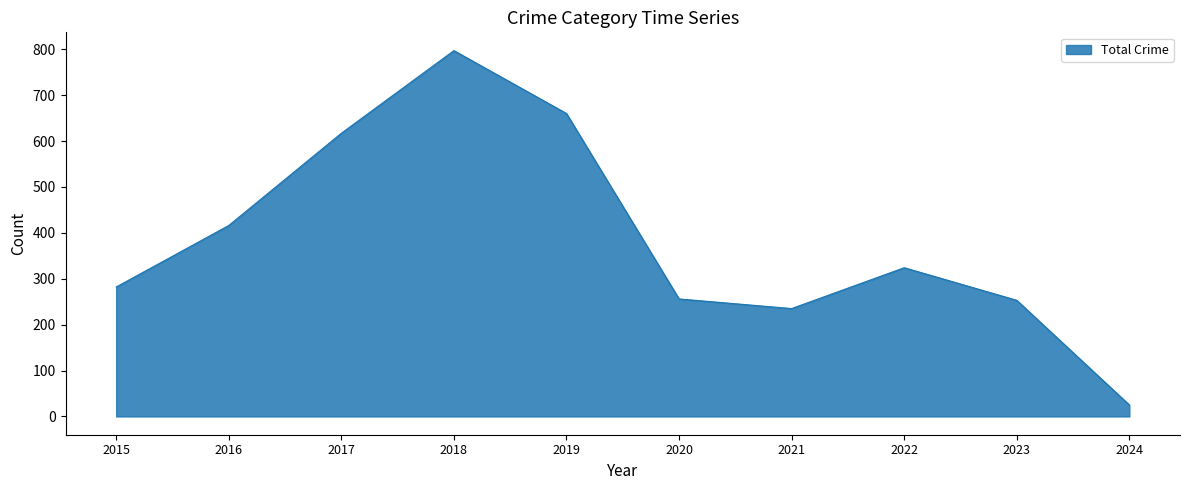

Is it true that the value at 2015 is 282?

True